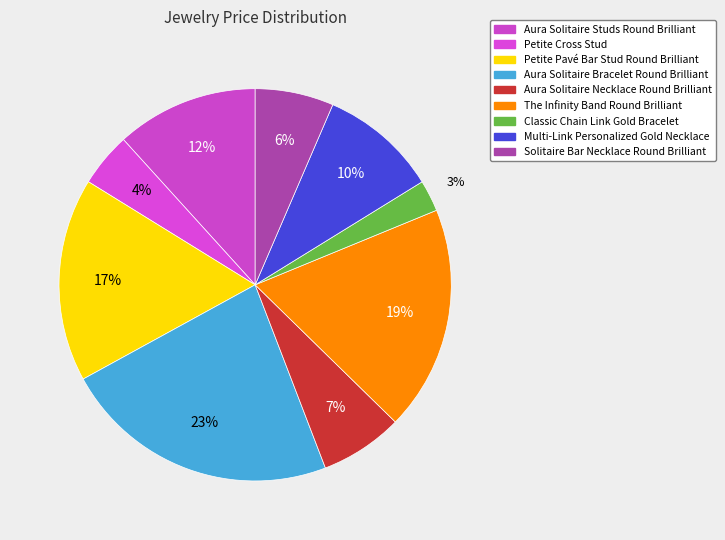

What percentage is the Multi-Link Personalized Gold Necklace slice, to the nearest percent?

10%